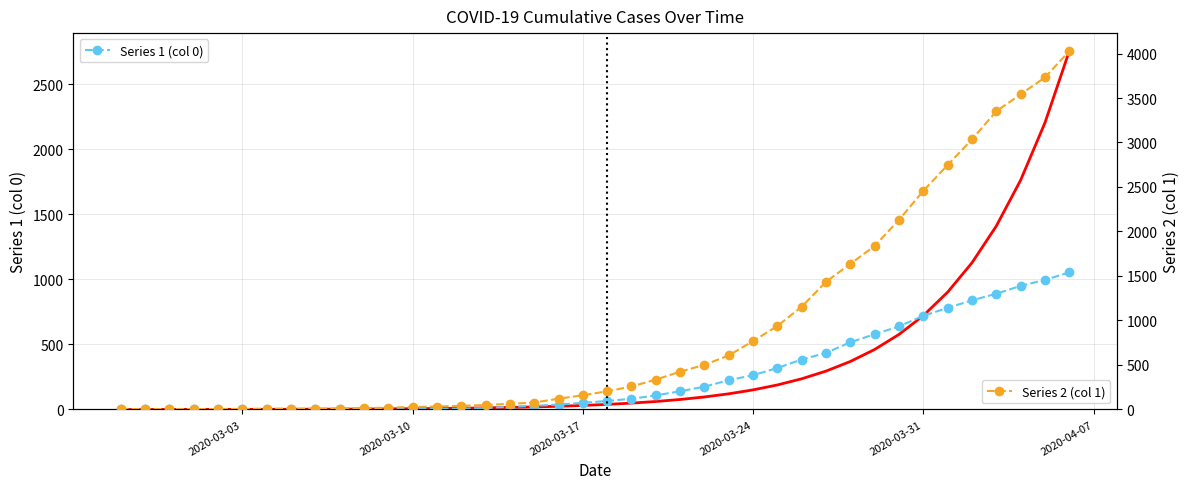

Rank the series by their average value, from lowest to highest.

Series 1 (col 0), Series 2 (col 1)